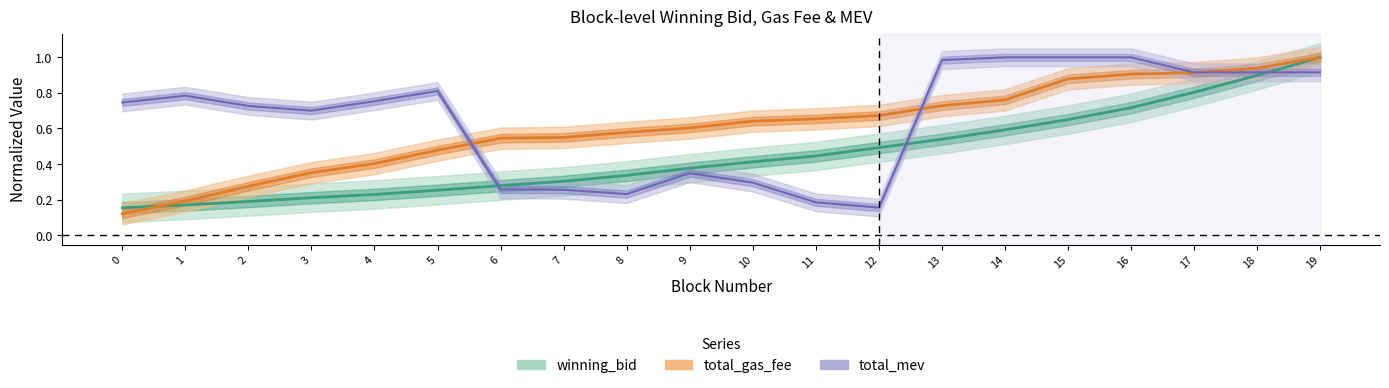

What is the value of the block_num point at the 19th from the left?

0.9